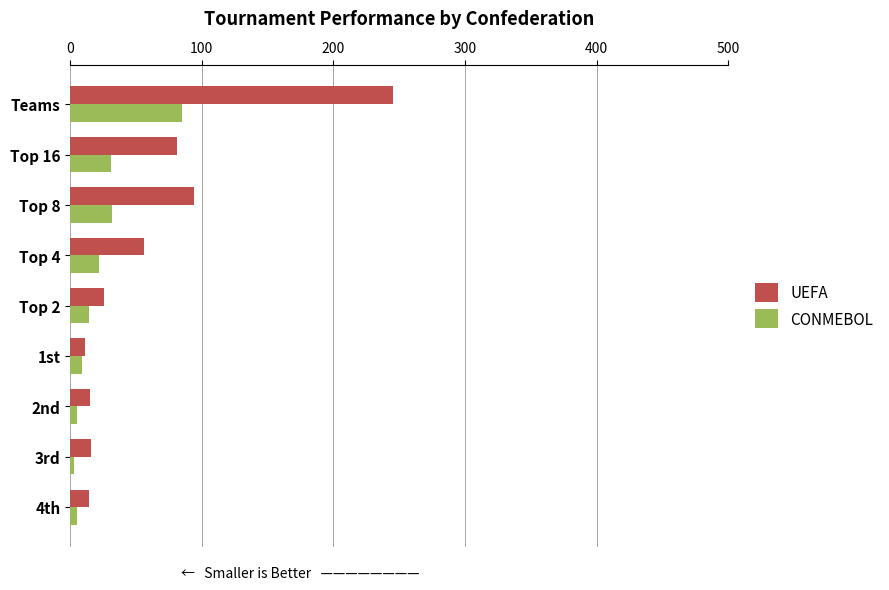

Which series changed the most between Top 4 and 1st?

UEFA